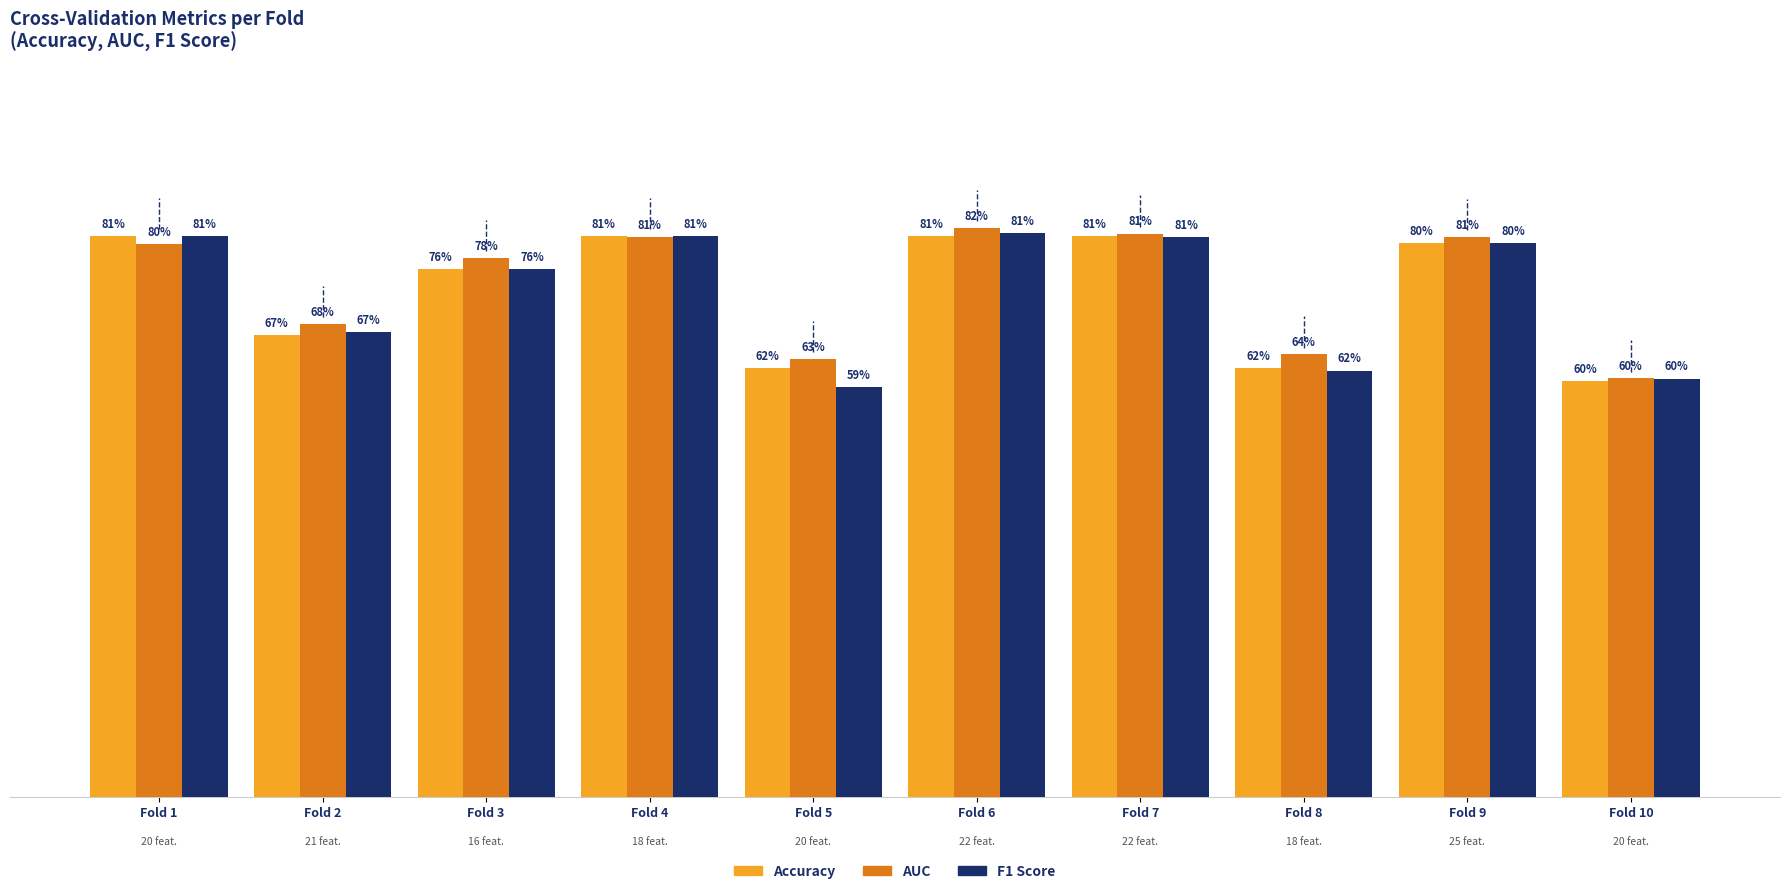

Reading left to right, what are all the values shown in this chart?

Accuracy: 0.8	0.7	0.8	0.8	0.6	0.8	0.8	0.6	0.8	0.6
AUC: 0.8	0.7	0.8	0.8	0.6	0.8	0.8	0.6	0.8	0.6
F1 Score: 0.8	0.7	0.8	0.8	0.6	0.8	0.8	0.6	0.8	0.6